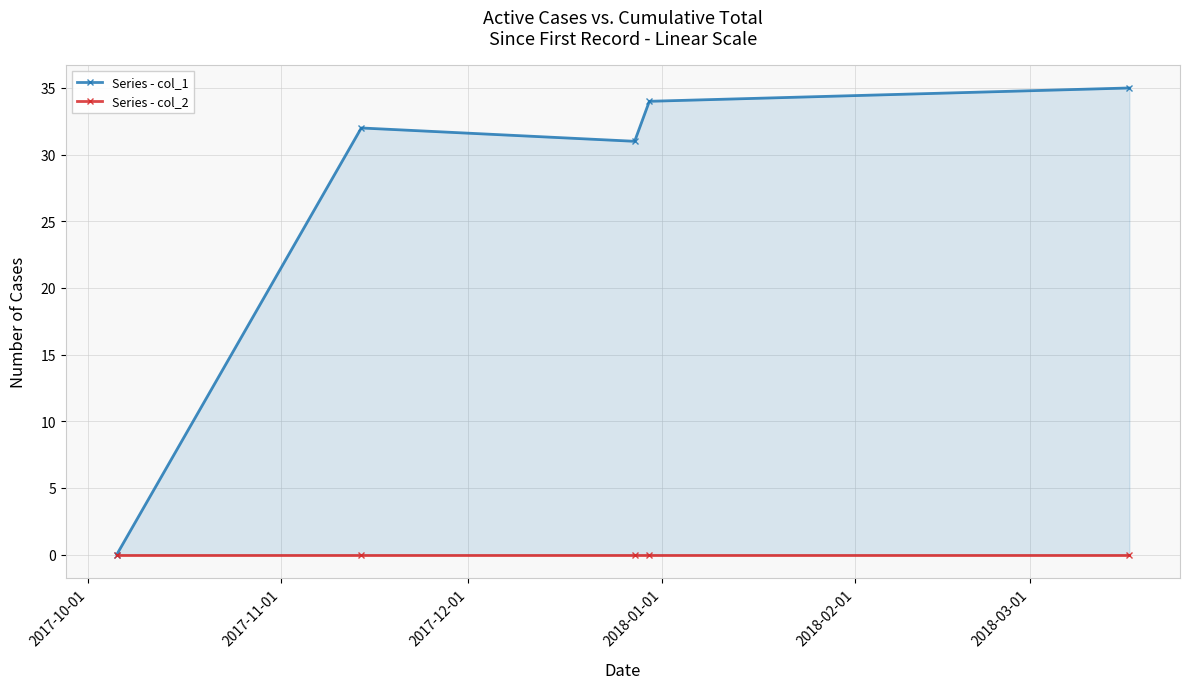

What is the value of the Series - col_1 point at the 3rd from the left?

31